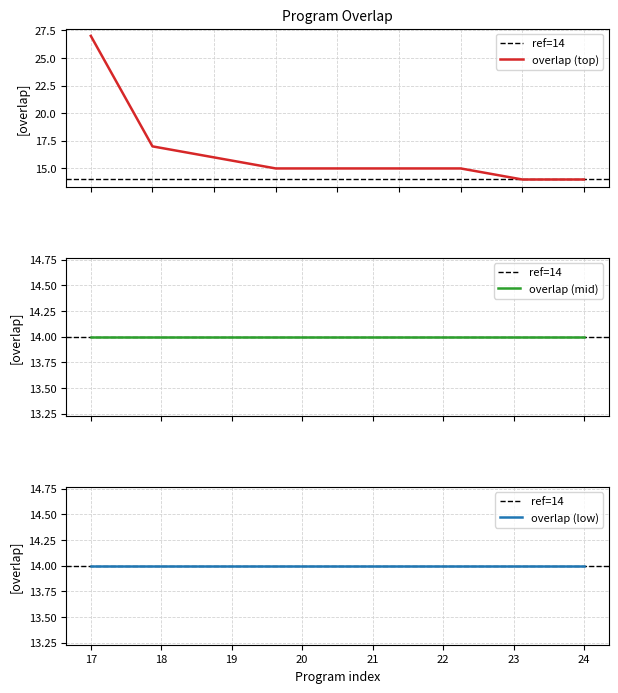

What is the highest value of the overlap (top) series?

27